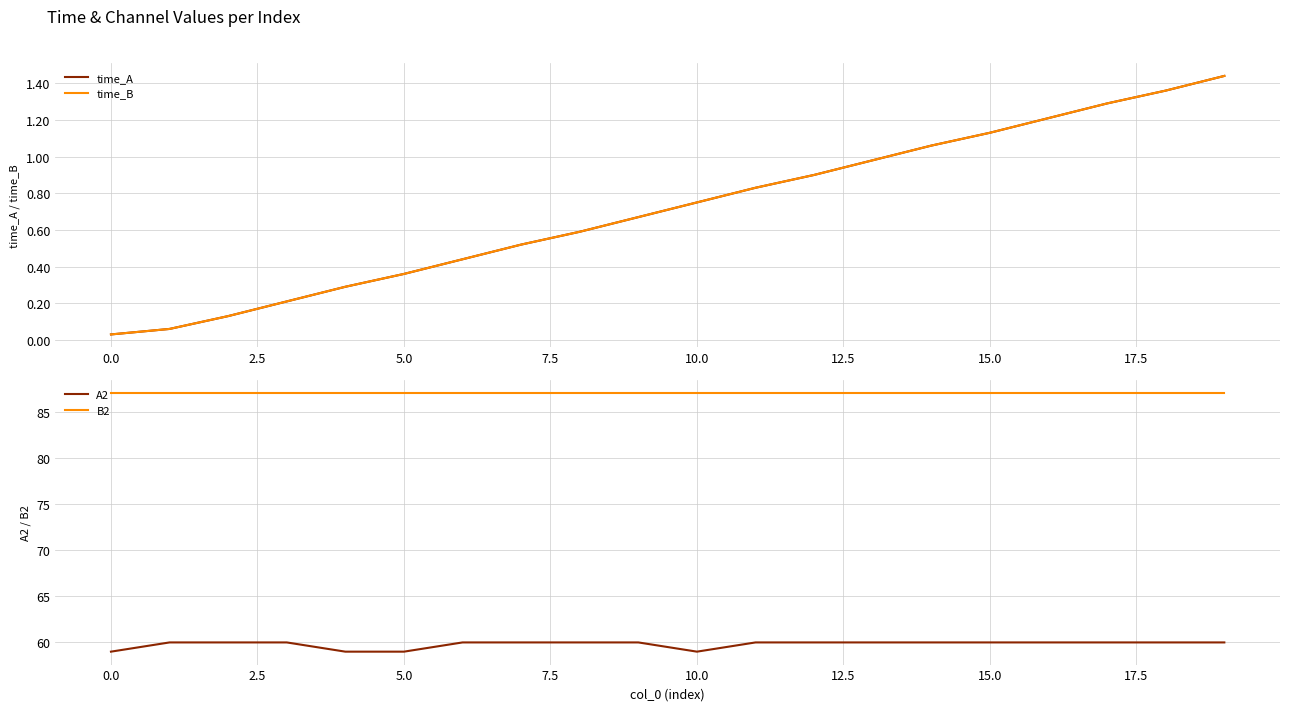

How many lines are shown in the chart?

4